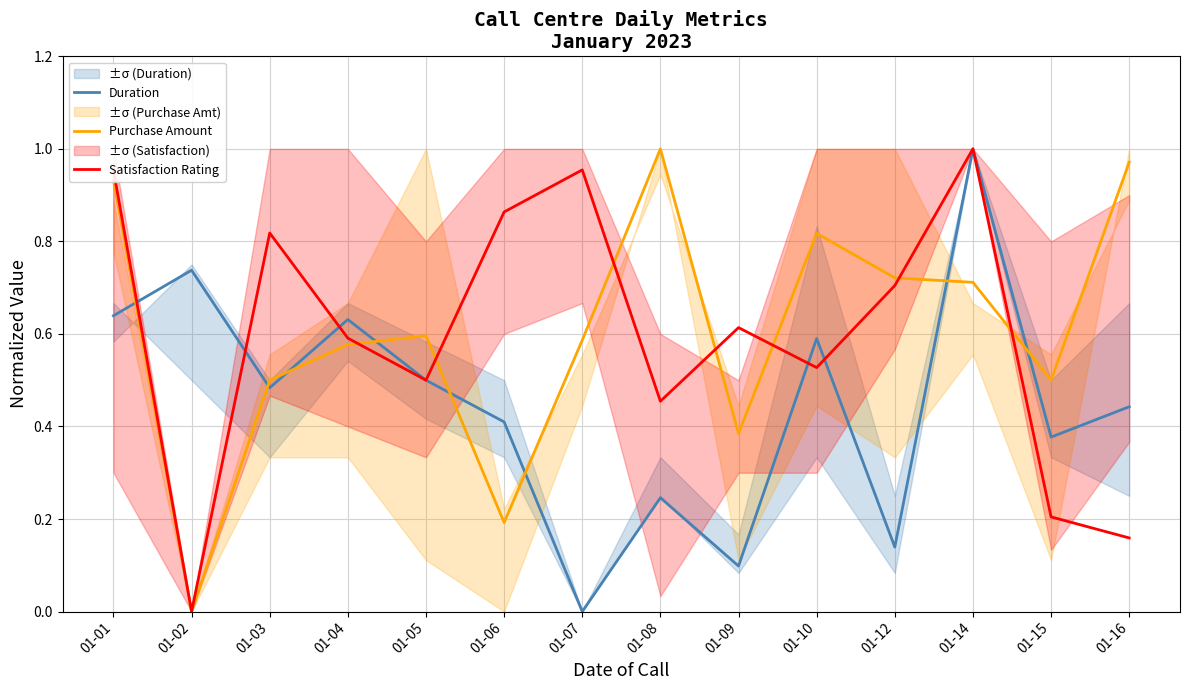

Between 01-06 and 01-16, which series saw the biggest shift?

Purchase Amount